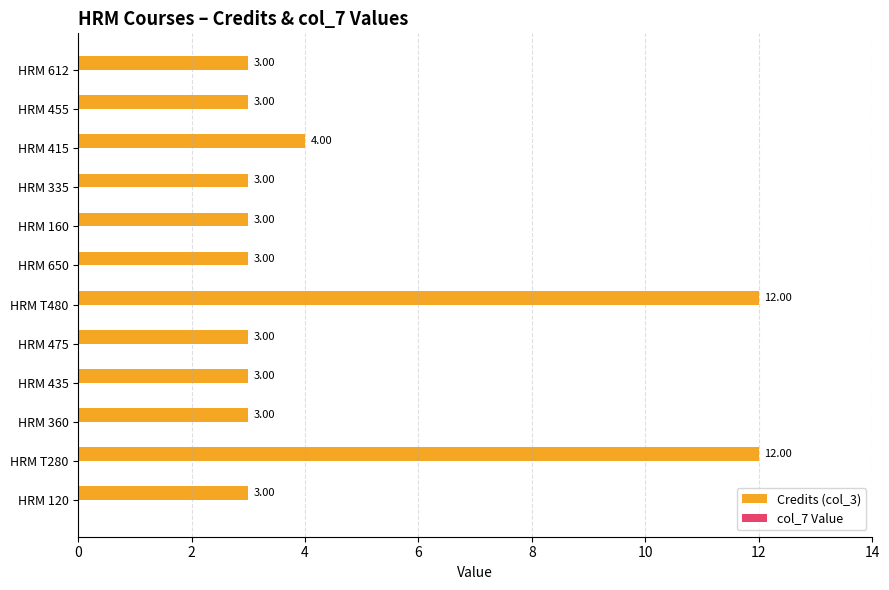

What is the sum of all values?

55